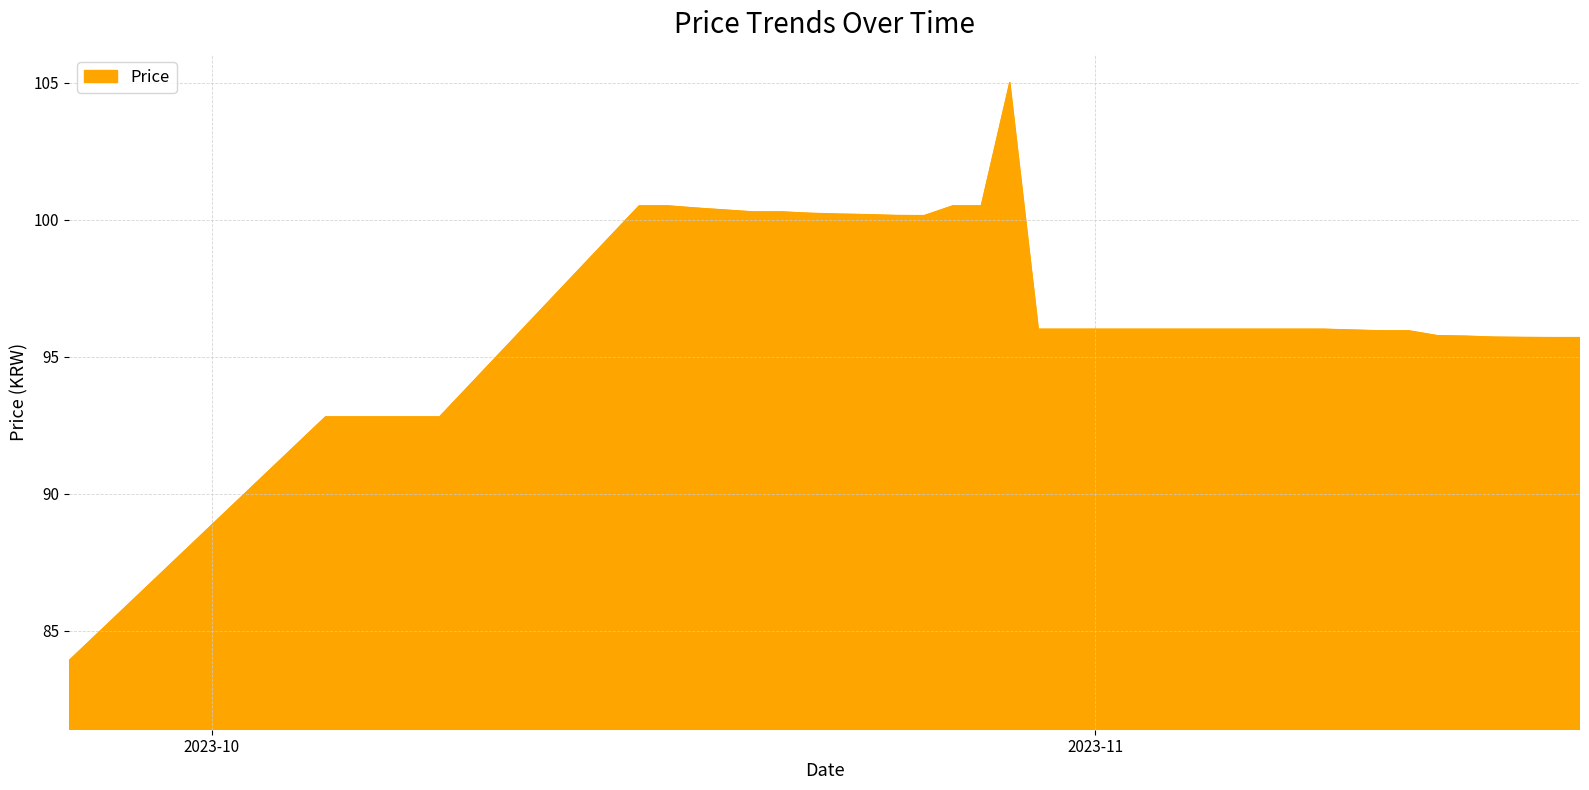

What is the greatest value displayed?

105.0